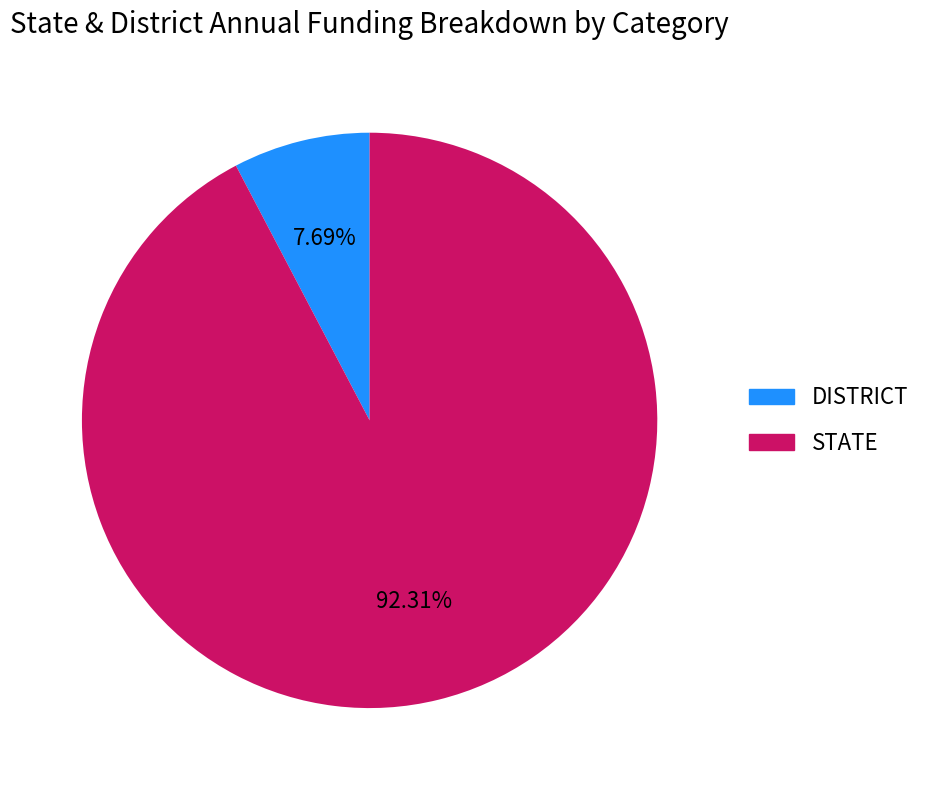

Does any single category account for the majority?

Yes